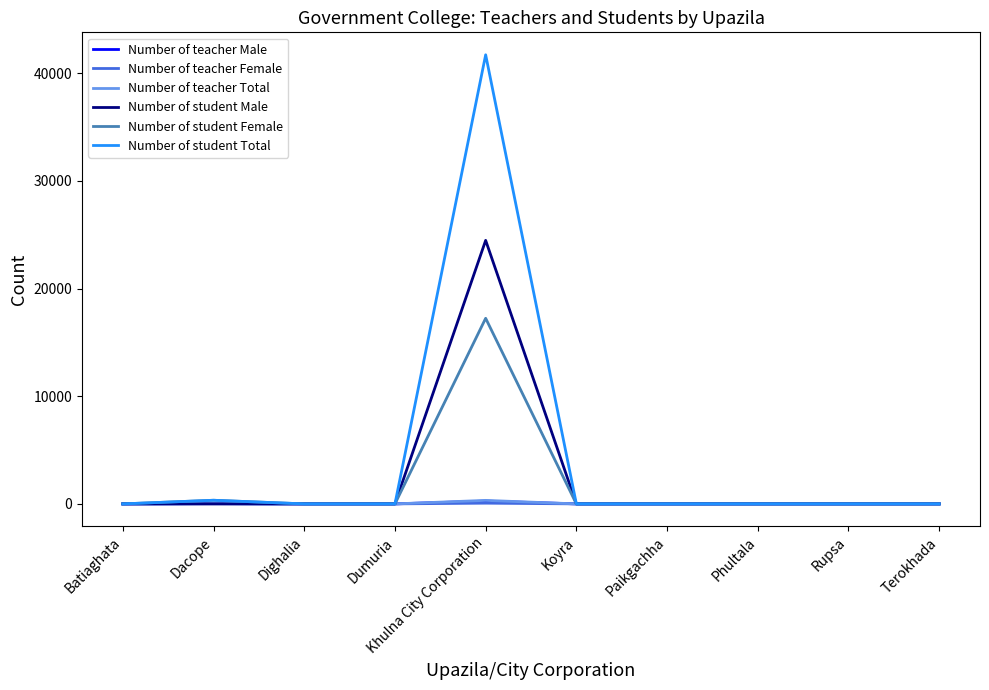

What is the greatest value displayed?

41724